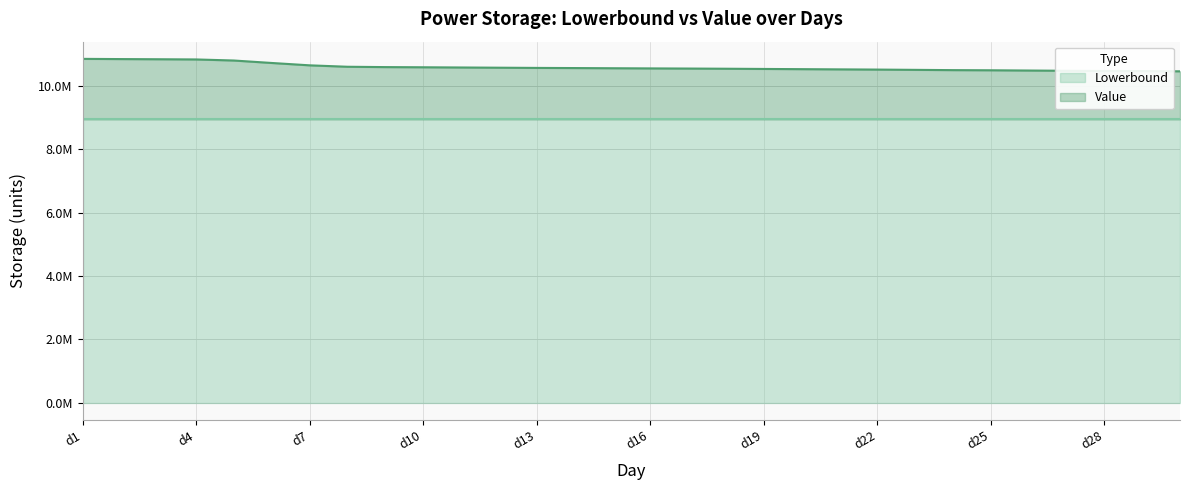

Reading right to left, extract all data points from this chart.

d30=10465896.8	d29=10473605.1	d28=10476430.3	d27=10483091.4	d26=10490831.8	d25=10498683.0	d24=10503434.7	d23=10511968.2	d22=10520730.1	d21=10527283.5	d20=10534052.9	d19=10540658.6	d18=10547555.8	d17=10553256.5	d16=10557762.4	d15=10563053.4	d14=10568720.0	d13=10573379.8	d12=10580037.9	d11=10586861.7	d10=10593498.9	d9=10599013.9	d8=10609857.9	d7=10654864.0	d6=10729191.2	d5=10806800.2	d4=10840688.6	d3=10847040.2	d2=10852403.8	d1=10858925.9